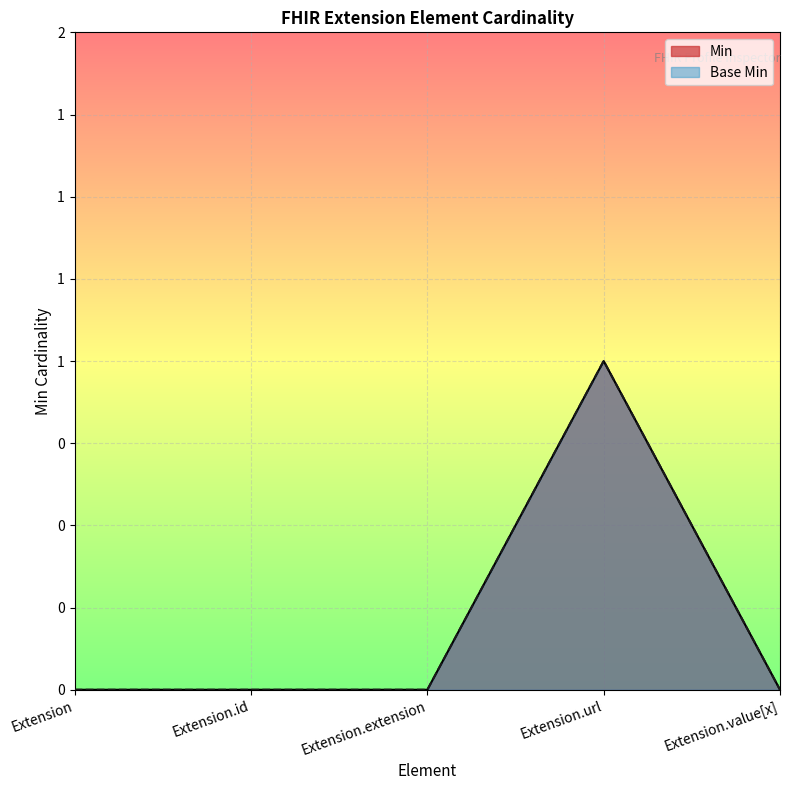

True or false: Min has a value of 0 at Extension.

True